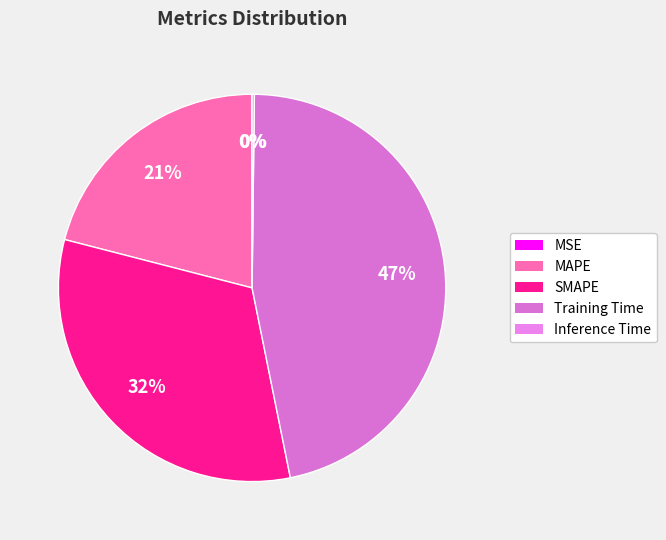

Which category has the biggest portion of the pie?

Training Time